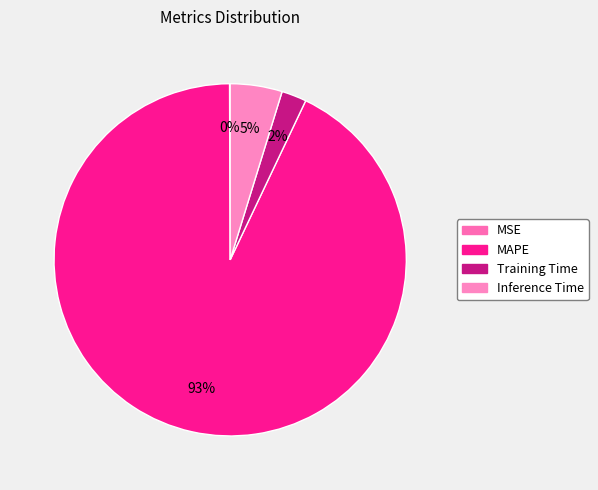

Does any single category account for the majority?

Yes